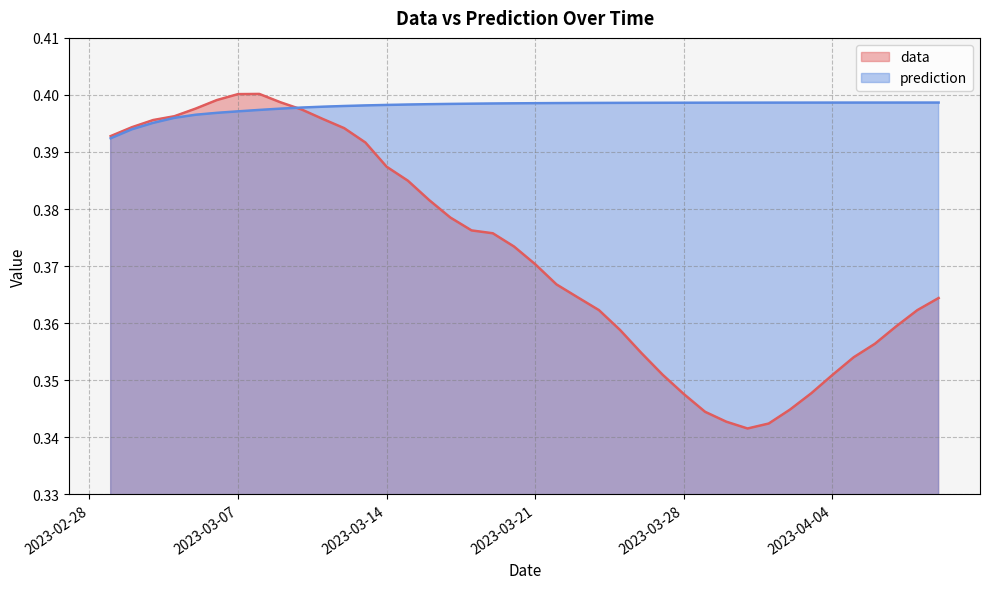

Reading right to left, what are all the values shown in this chart?

data: 2023-04-09=0.4	2023-04-08=0.4	2023-04-07=0.4	2023-04-06=0.4	2023-04-05=0.4	2023-04-04=0.4	2023-04-03=0.3	2023-04-02=0.3	2023-04-01=0.3	2023-03-31=0.3	2023-03-30=0.3	2023-03-29=0.3	2023-03-28=0.3	2023-03-27=0.4	2023-03-26=0.4	2023-03-25=0.4	2023-03-24=0.4	2023-03-23=0.4	2023-03-22=0.4	2023-03-21=0.4	2023-03-20=0.4	2023-03-19=0.4	2023-03-18=0.4	2023-03-17=0.4	2023-03-16=0.4	2023-03-15=0.4	2023-03-14=0.4	2023-03-13=0.4	2023-03-12=0.4	2023-03-11=0.4	2023-03-10=0.4	2023-03-09=0.4	2023-03-08=0.4	2023-03-07=0.4	2023-03-06=0.4	2023-03-05=0.4	2023-03-04=0.4	2023-03-03=0.4	2023-03-02=0.4	2023-03-01=0.4
prediction: 2023-04-09=0.4	2023-04-08=0.4	2023-04-07=0.4	2023-04-06=0.4	2023-04-05=0.4	2023-04-04=0.4	2023-04-03=0.4	2023-04-02=0.4	2023-04-01=0.4	2023-03-31=0.4	2023-03-30=0.4	2023-03-29=0.4	2023-03-28=0.4	2023-03-27=0.4	2023-03-26=0.4	2023-03-25=0.4	2023-03-24=0.4	2023-03-23=0.4	2023-03-22=0.4	2023-03-21=0.4	2023-03-20=0.4	2023-03-19=0.4	2023-03-18=0.4	2023-03-17=0.4	2023-03-16=0.4	2023-03-15=0.4	2023-03-14=0.4	2023-03-13=0.4	2023-03-12=0.4	2023-03-11=0.4	2023-03-10=0.4	2023-03-09=0.4	2023-03-08=0.4	2023-03-07=0.4	2023-03-06=0.4	2023-03-05=0.4	2023-03-04=0.4	2023-03-03=0.4	2023-03-02=0.4	2023-03-01=0.4